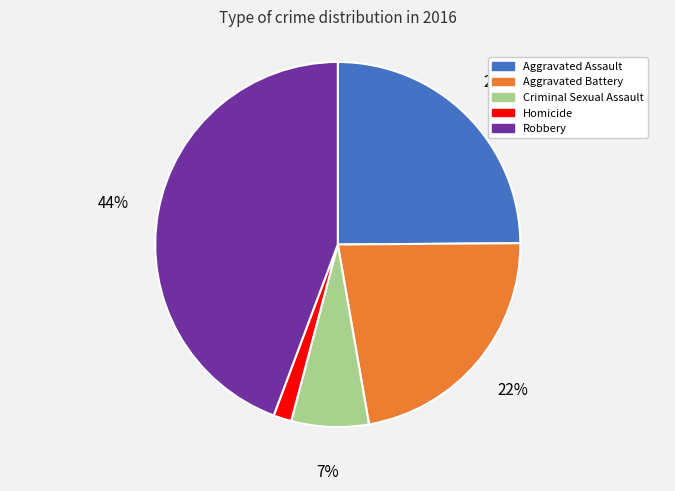

Is the sum of Aggravated Battery and Criminal Sexual Assault greater than half?

No